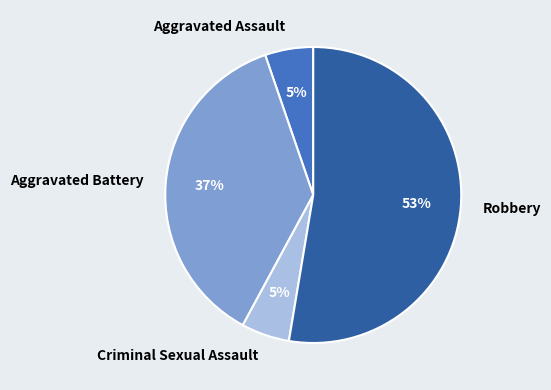

What percentage is the Robbery slice, to the nearest percent?

53%